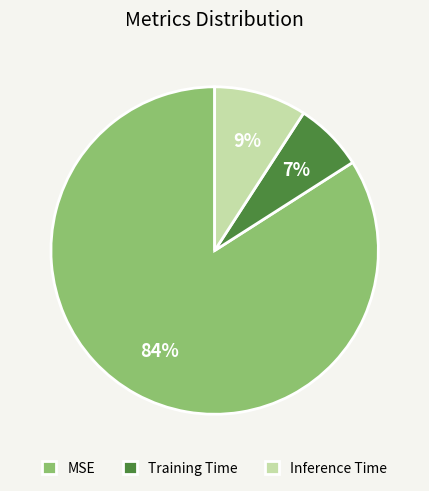

Which category has the biggest portion of the pie?

MSE